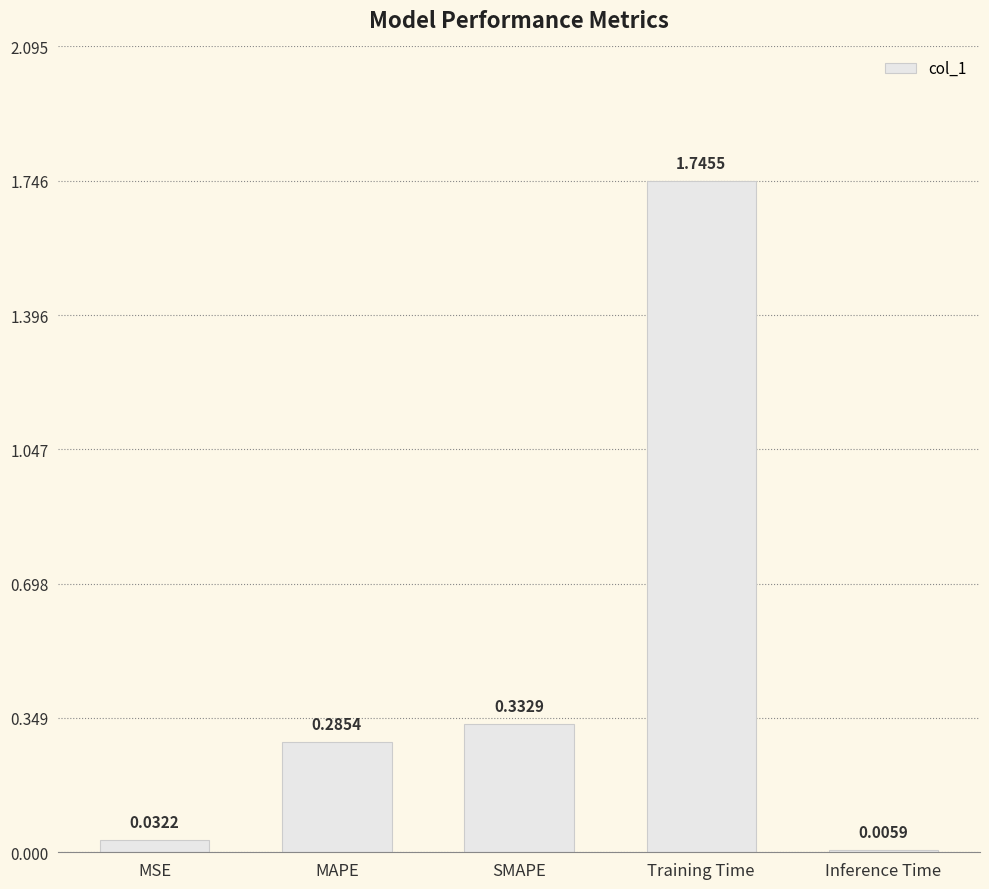

What is the sum of all values?

2.4